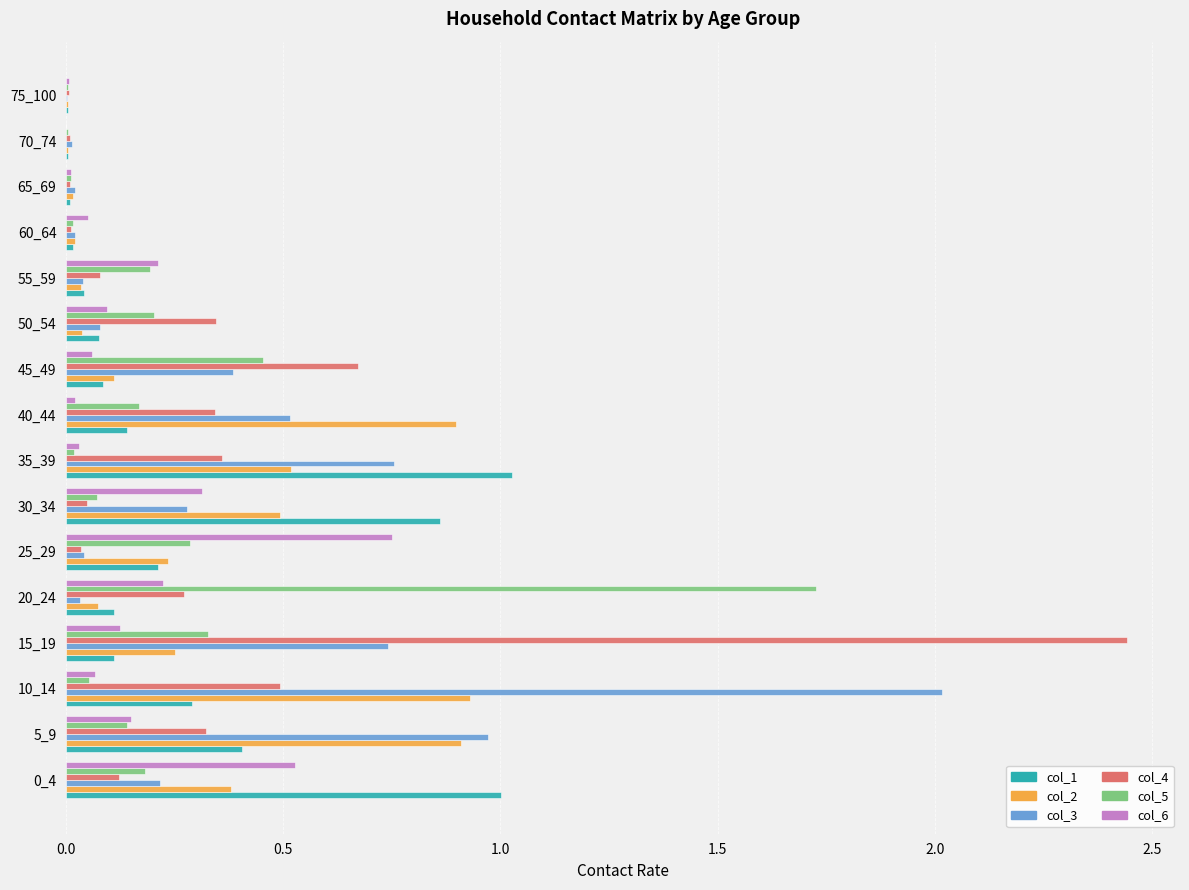

What is the highest value of the col_3 series?

2.0